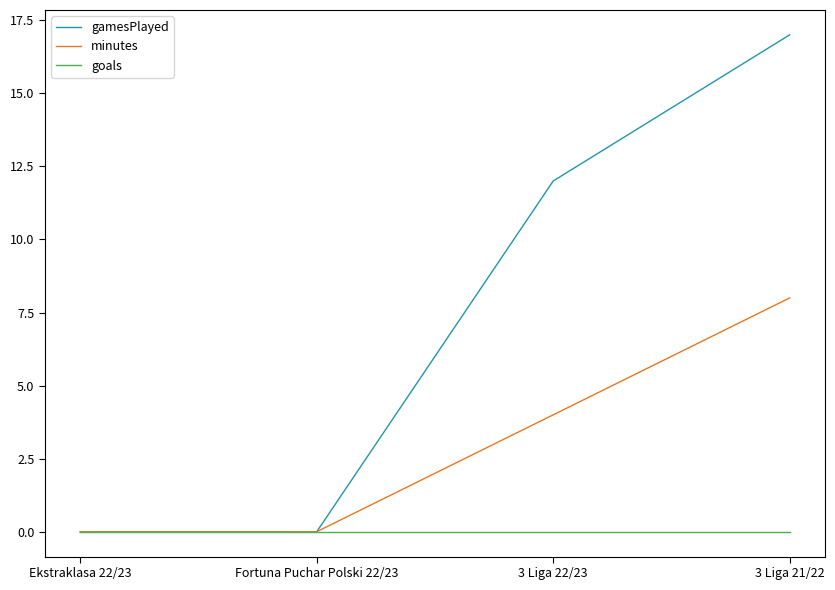

Reading right to left, what are all the values shown in this chart?

gamesPlayed: 3 Liga 21/22=17	3 Liga 22/23=12	Fortuna Puchar Polski 22/23=0	Ekstraklasa 22/23=0
minutes: 3 Liga 21/22=8	3 Liga 22/23=4	Fortuna Puchar Polski 22/23=0	Ekstraklasa 22/23=0
goals: 3 Liga 21/22=0	3 Liga 22/23=0	Fortuna Puchar Polski 22/23=0	Ekstraklasa 22/23=0